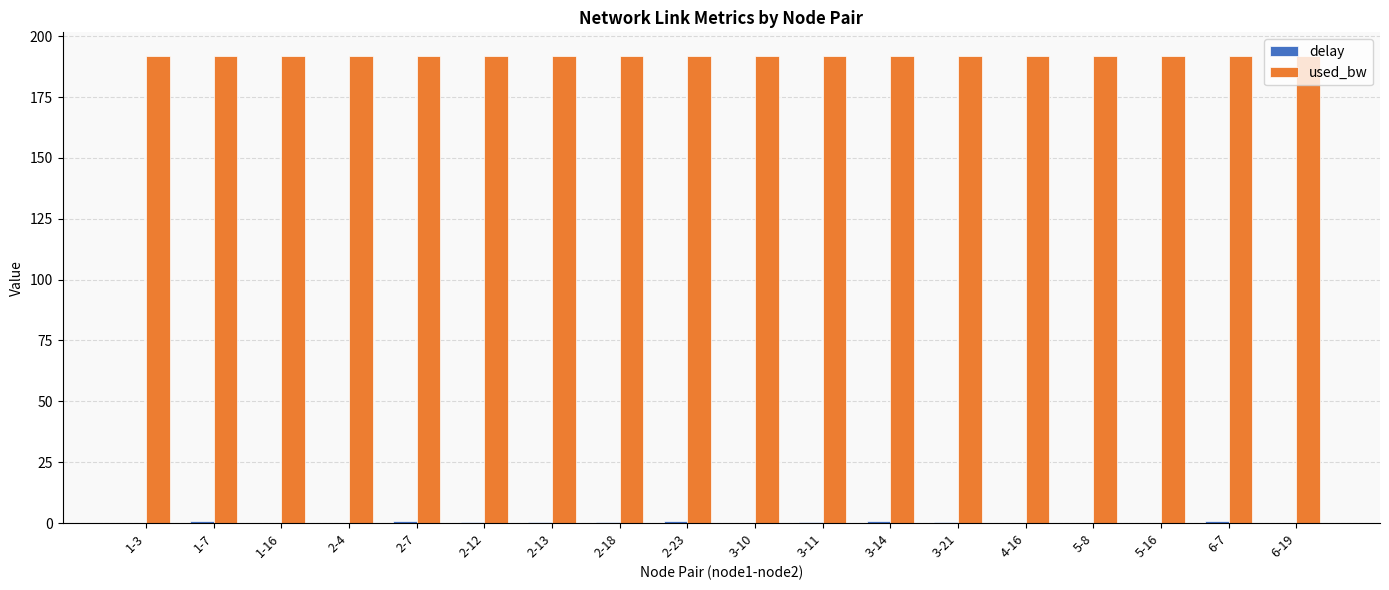

How many groups of bars are there?

18